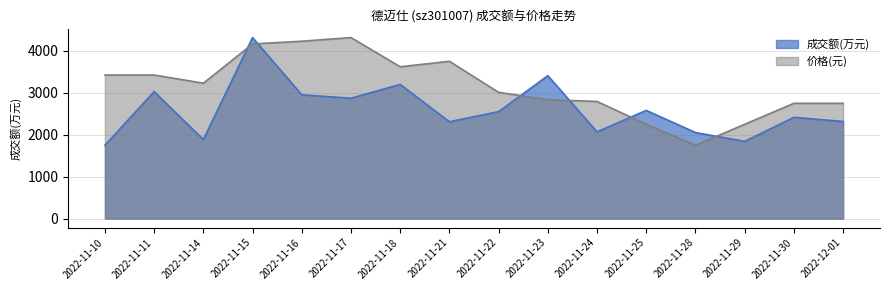

Which series ends up on top after the final intersection of 价格 and 成交额(万元)?

价格